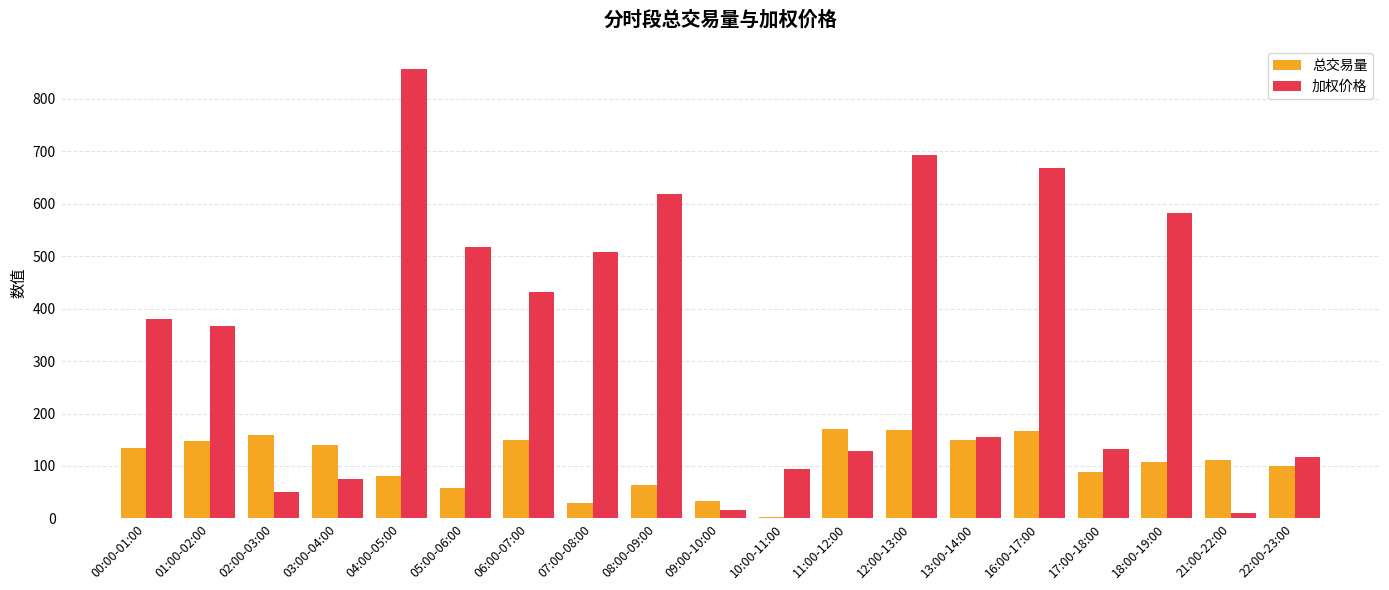

How many groups of bars are there?

19